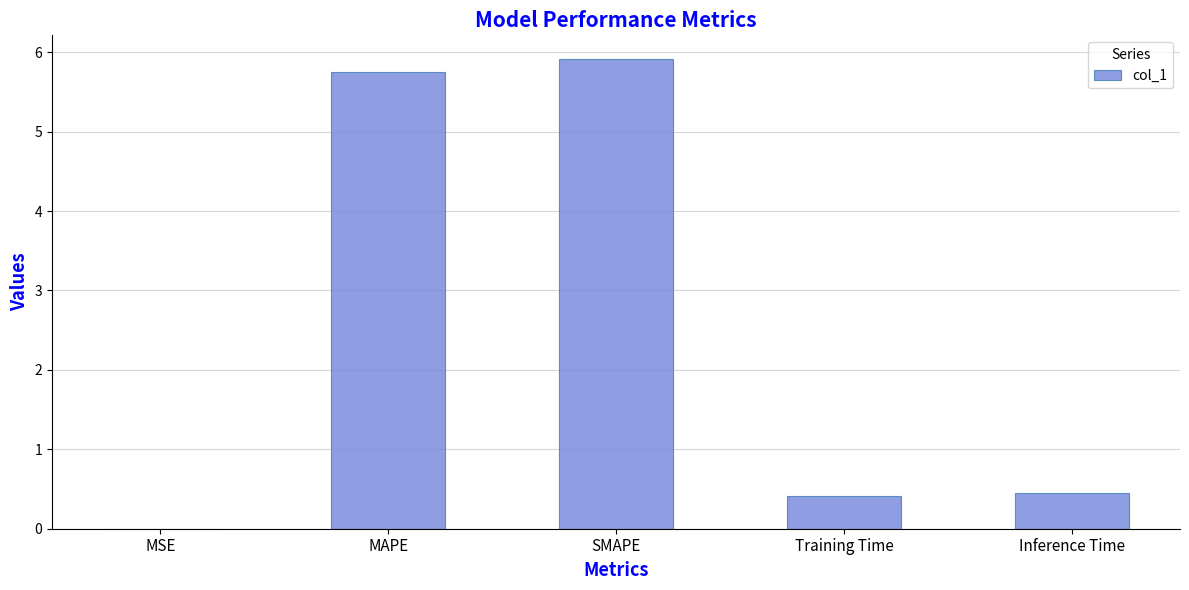

Which category has the highest value across all series?

SMAPE